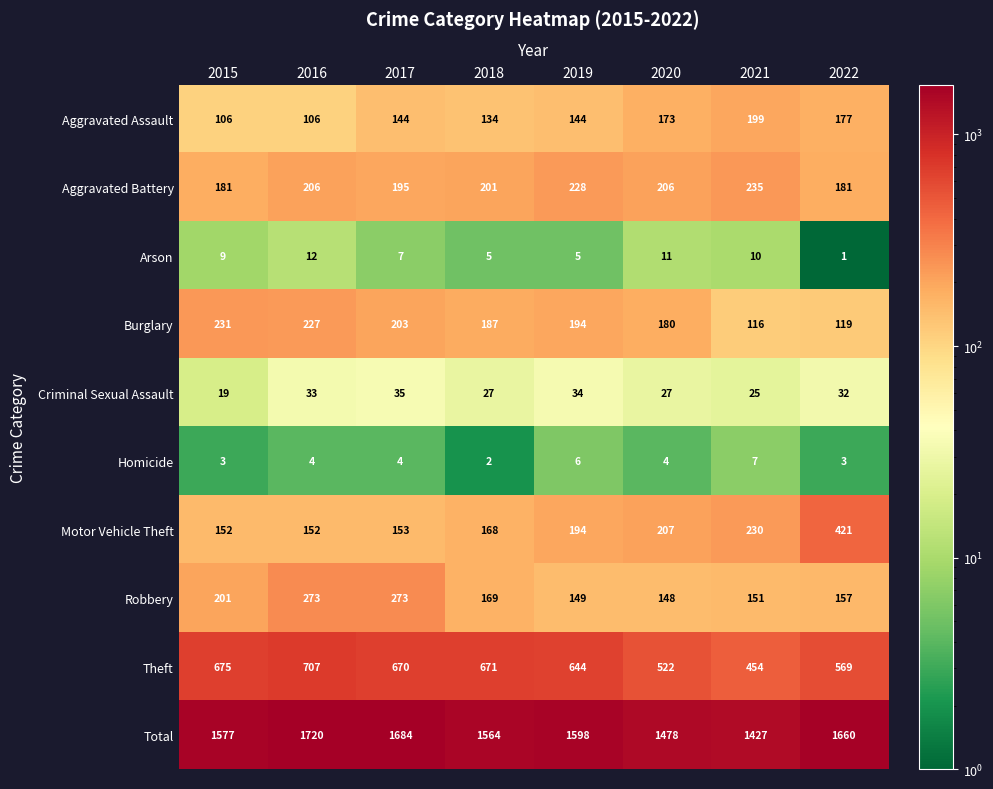

Rank the series by their maximum value, from lowest to highest.

Homicide, Arson, Criminal Sexual Assault, Aggravated Assault, Burglary, Aggravated Battery, Robbery, Motor Vehicle Theft, Theft, Total